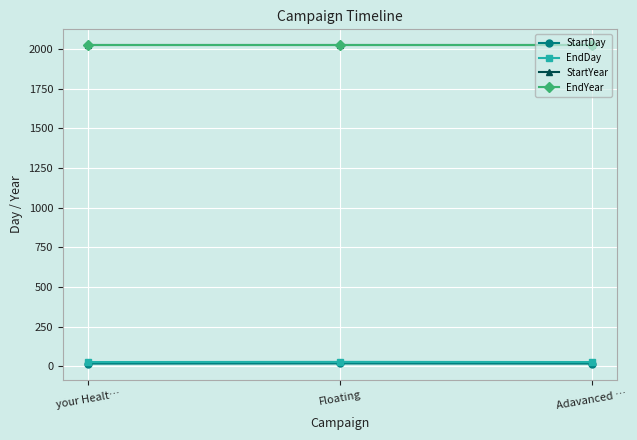

What is the label of the 1st point from the left?

your Healt…